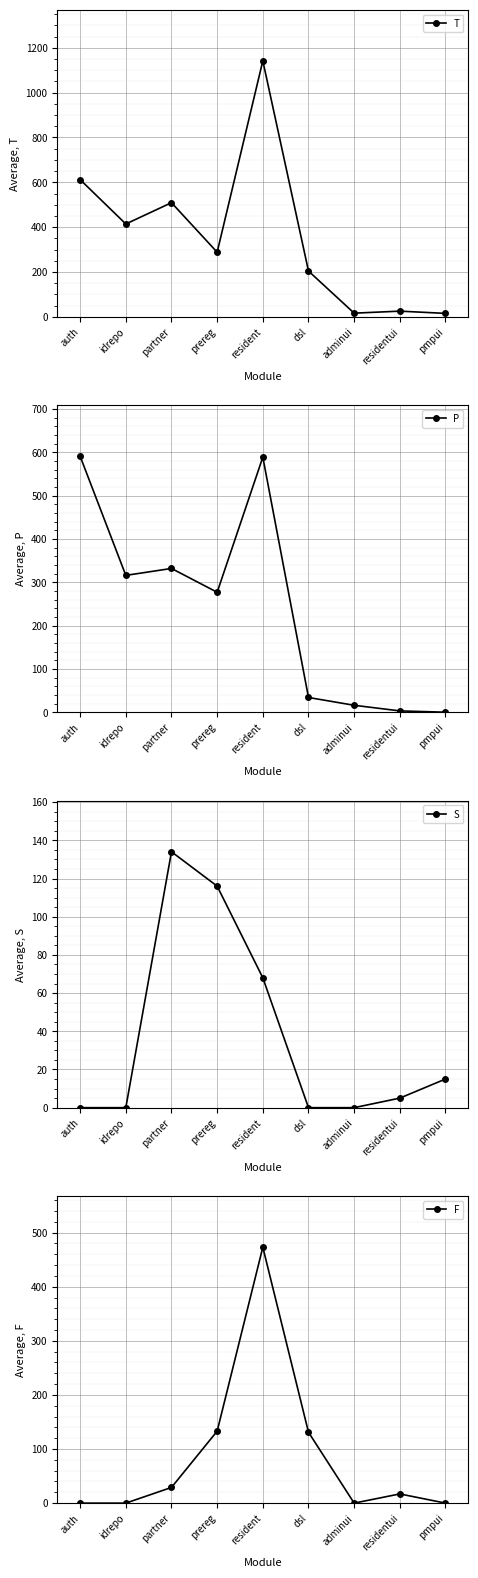

True or false: T and F cross at least once.

False